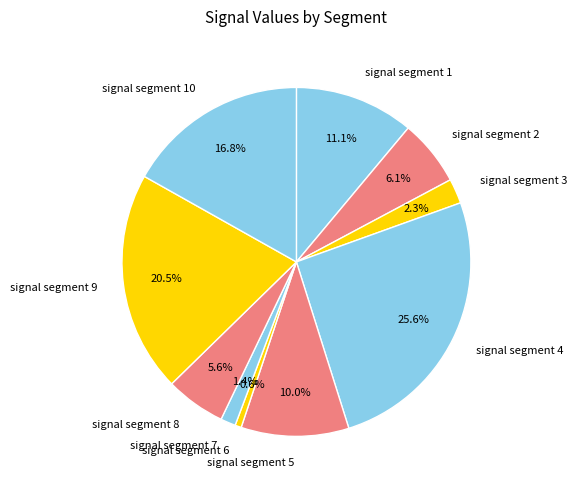

Is there any slice that represents more than half of the pie?

No